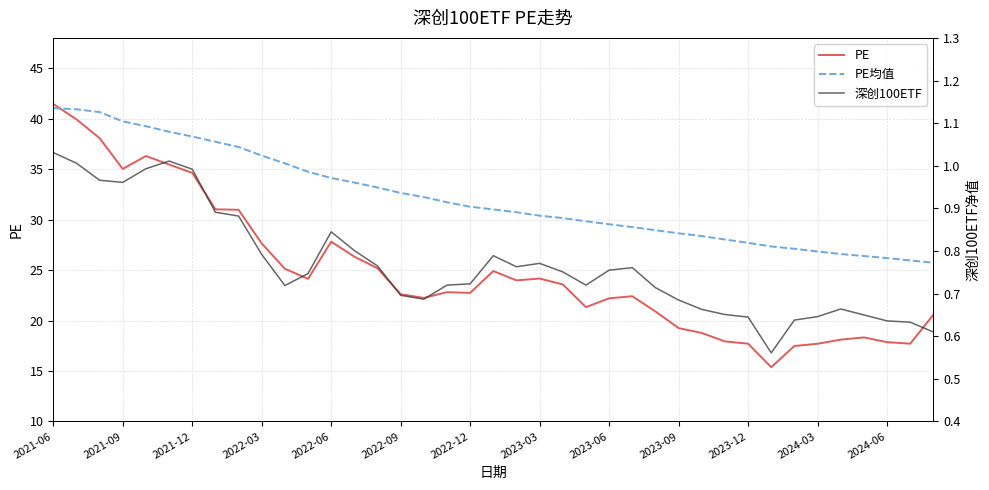

What is the difference between the highest and lowest values at 26?

28.2